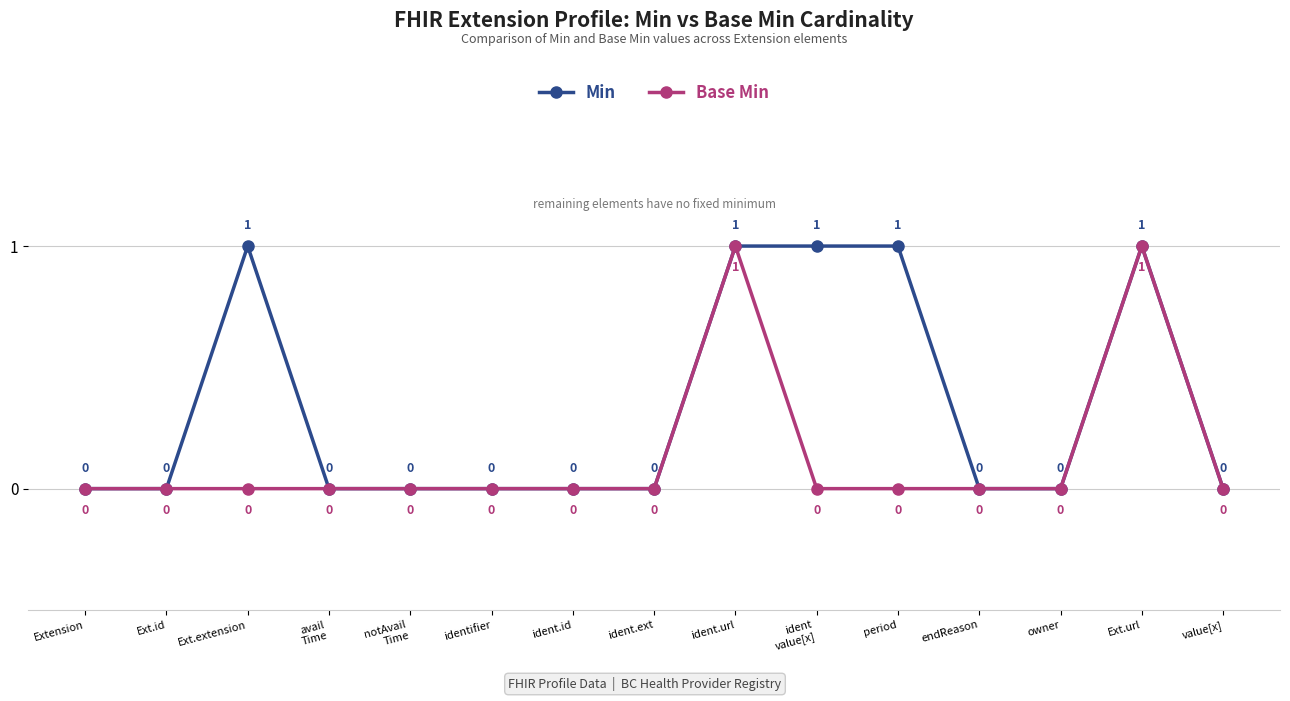

Which series has the largest total across all categories?

Min